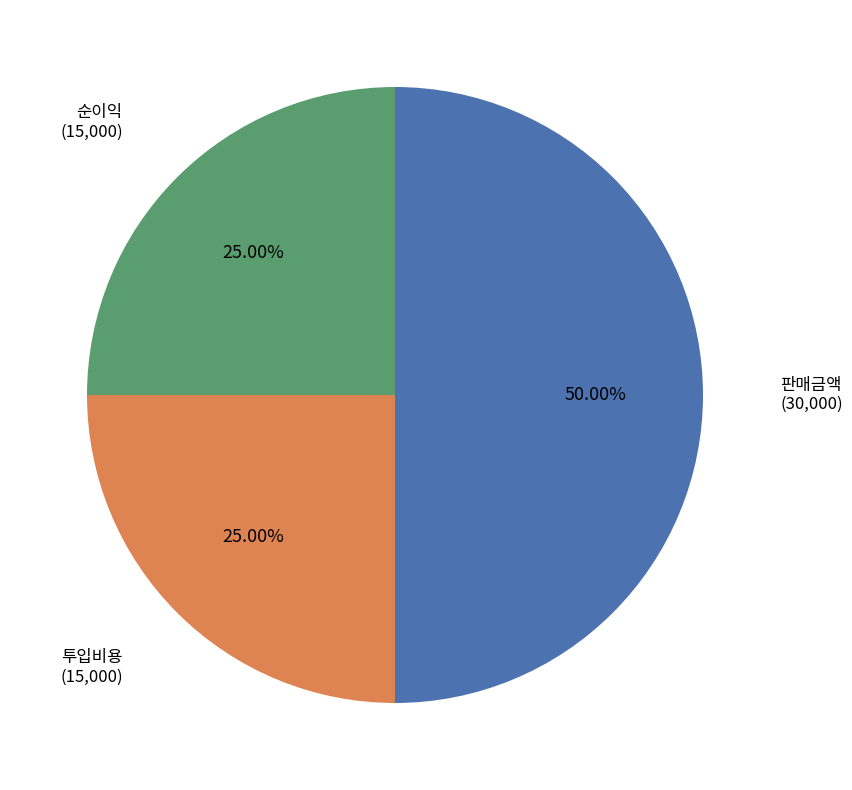

What percentage is the 순이익 slice, to the nearest percent?

25%